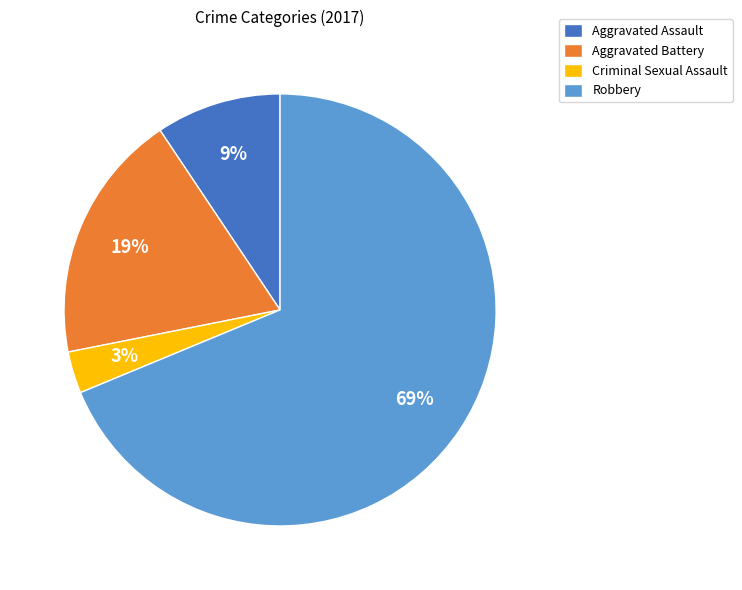

Approximately how many times larger is the value at Aggravated Assault compared to Aggravated Battery?

0.5